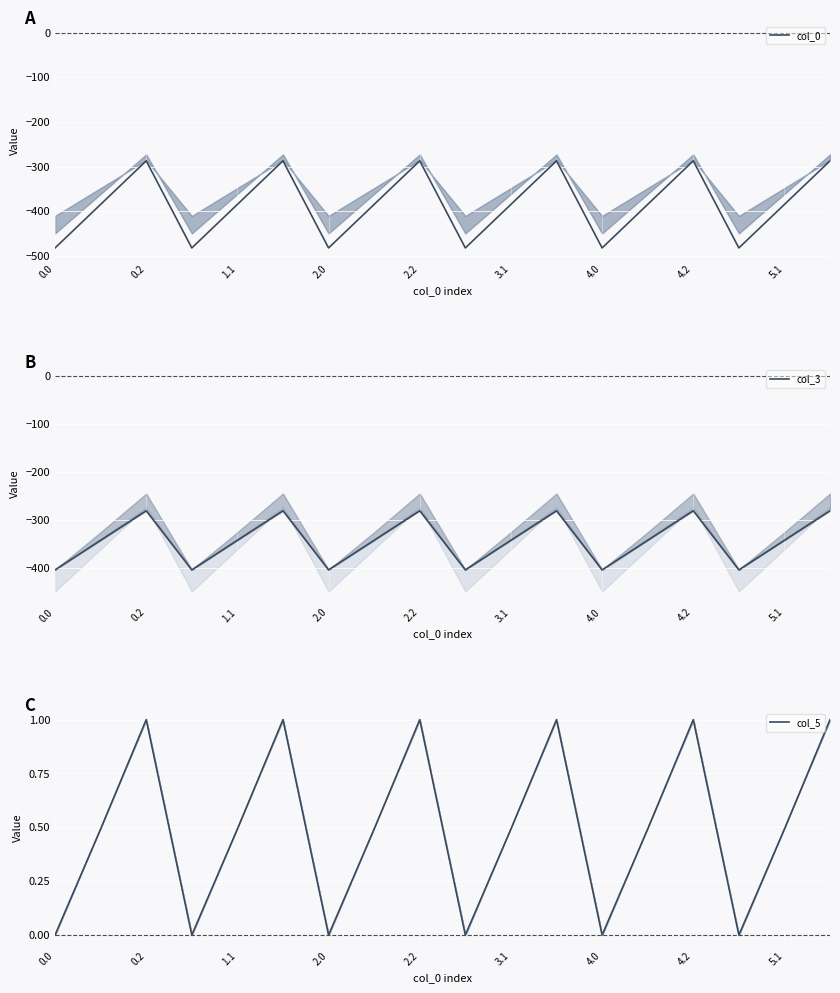

At 0.2, list the series in order from smallest to largest.

col_0, col_3, col_5